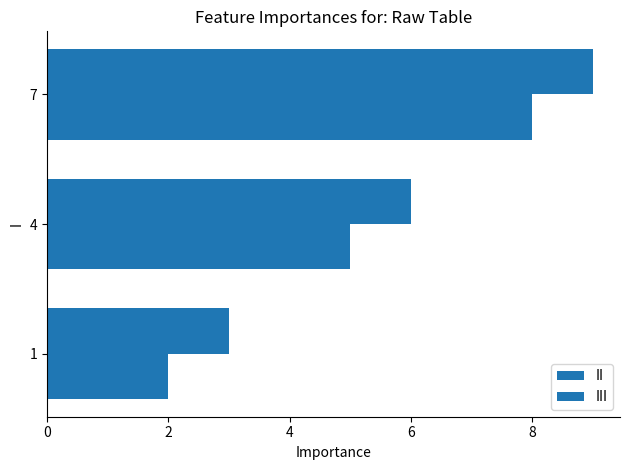

Reading right to left, extract all data points from this chart.

II: 8	5	2
III: 9	6	3